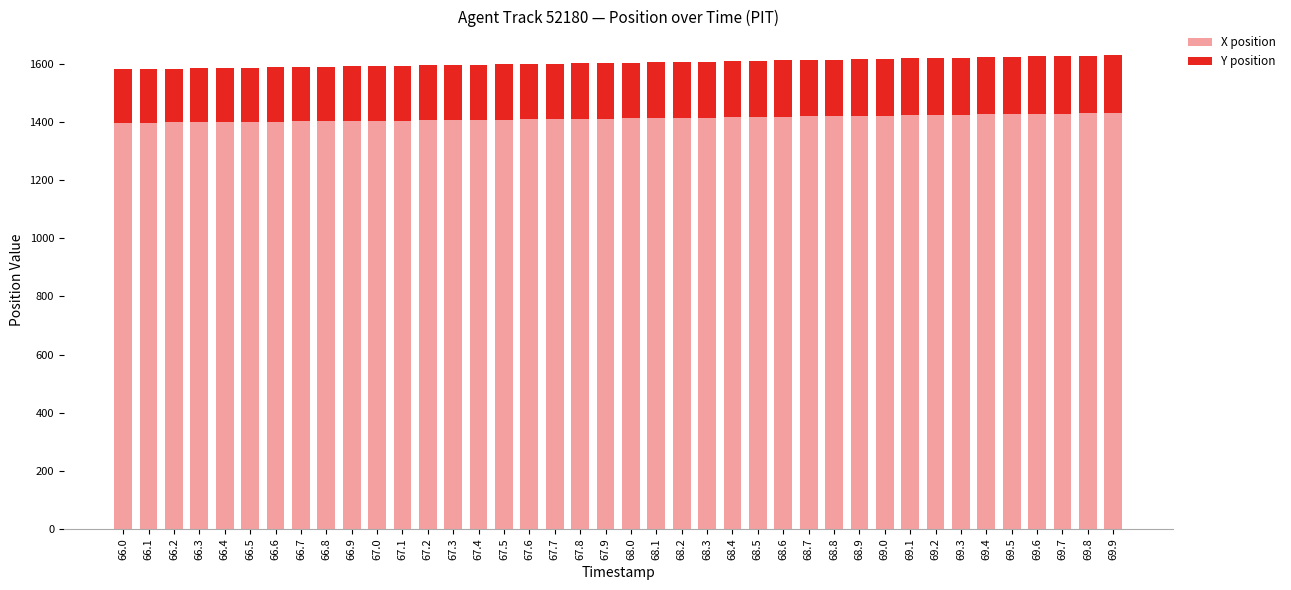

The X position series shows 1933.0 at 66.0. True or false?

False